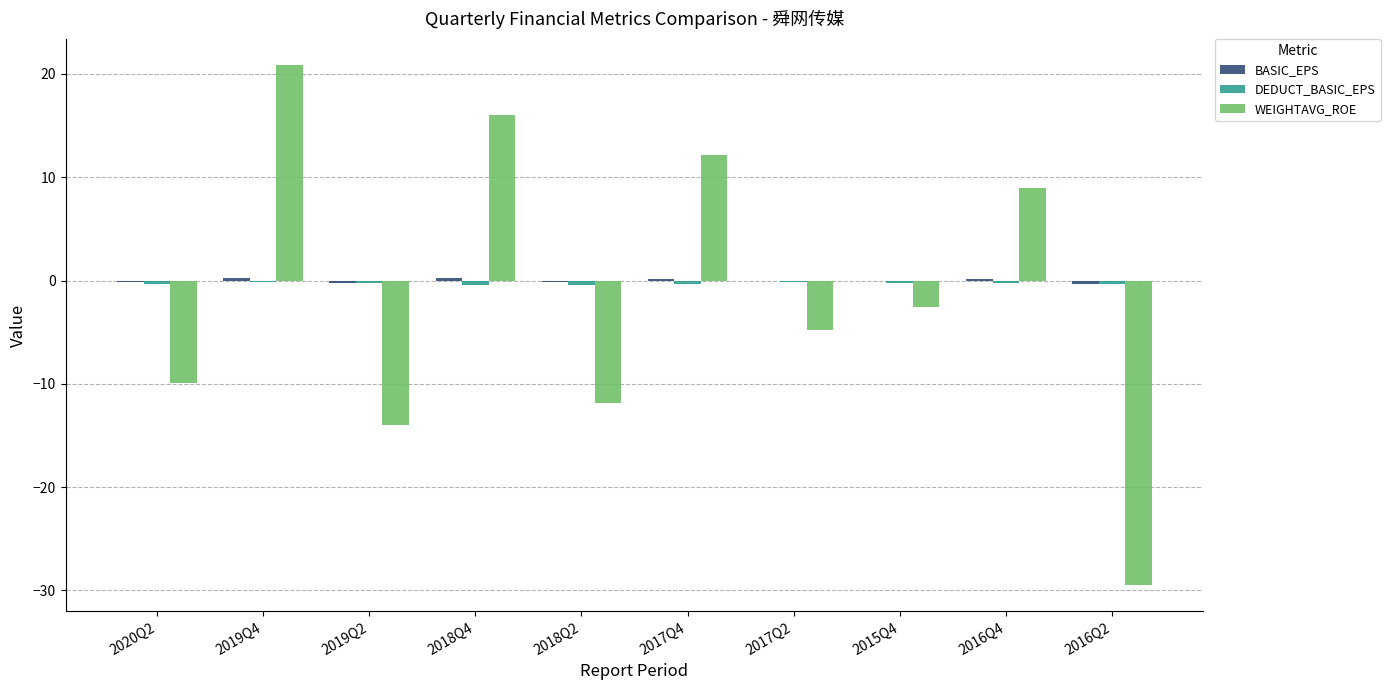

Between 2019Q4 and 2019Q2, which series saw the biggest shift?

WEIGHTAVG_ROE